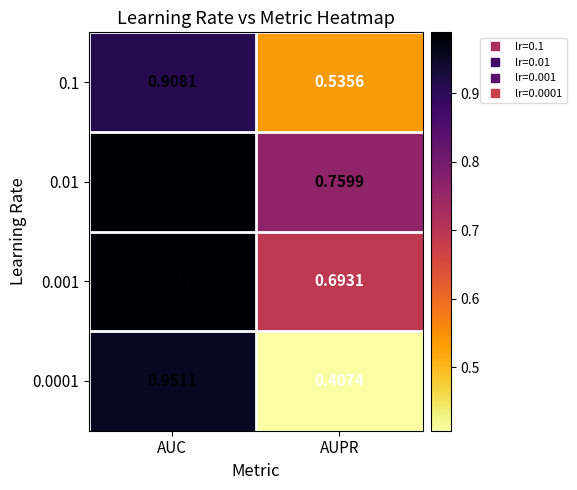

Rank the series at AUPR from lowest to highest value.

0.0001, 0.1, 0.001, 0.01